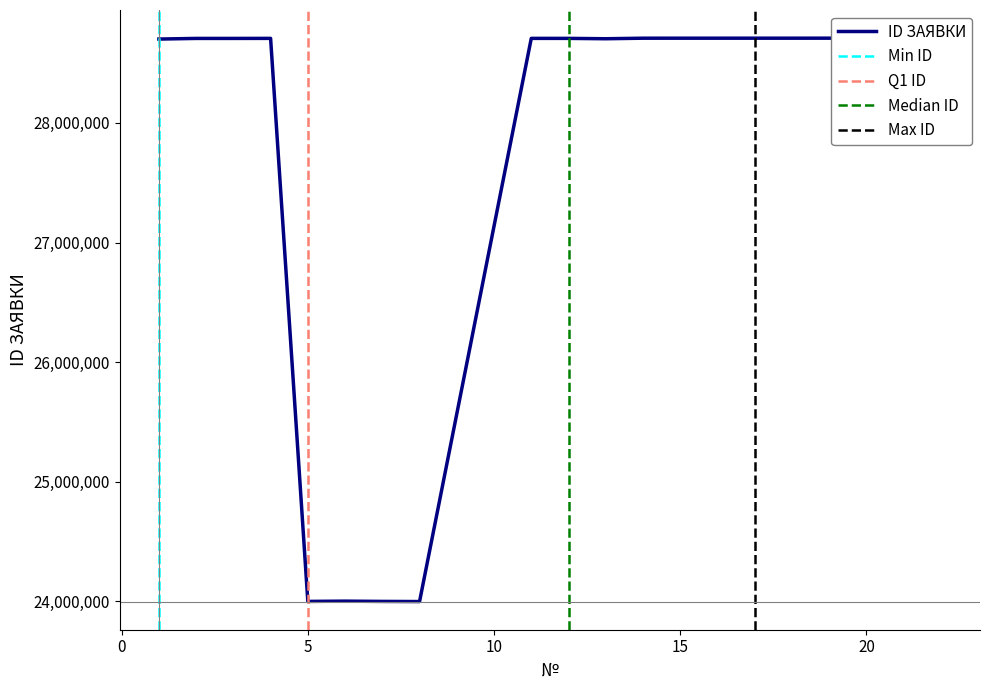

Where is the data nearest to the value 26353403?

1